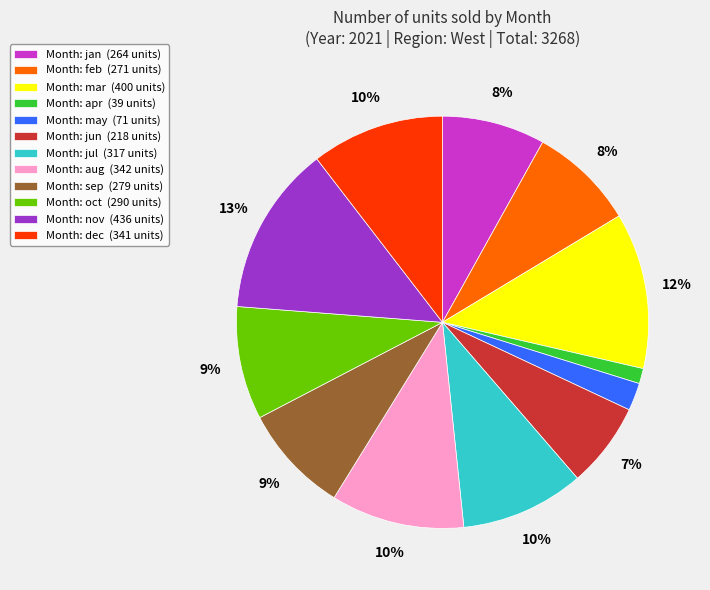

Is there any slice that represents more than half of the pie?

No